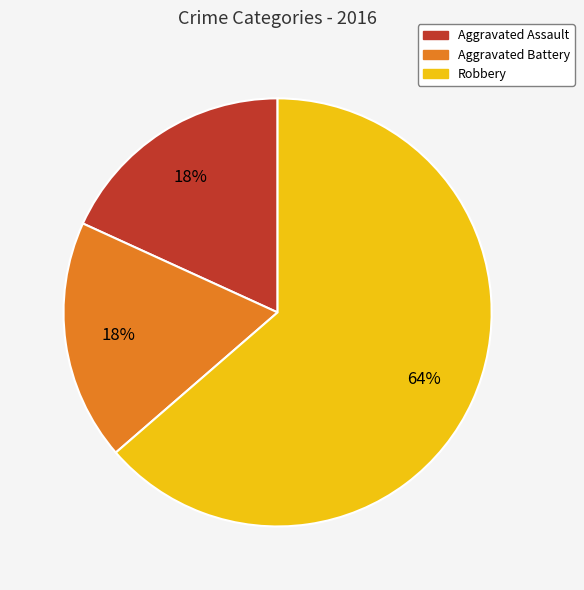

The Aggravated Assault slice represents 18% of the pie. True or false?

True